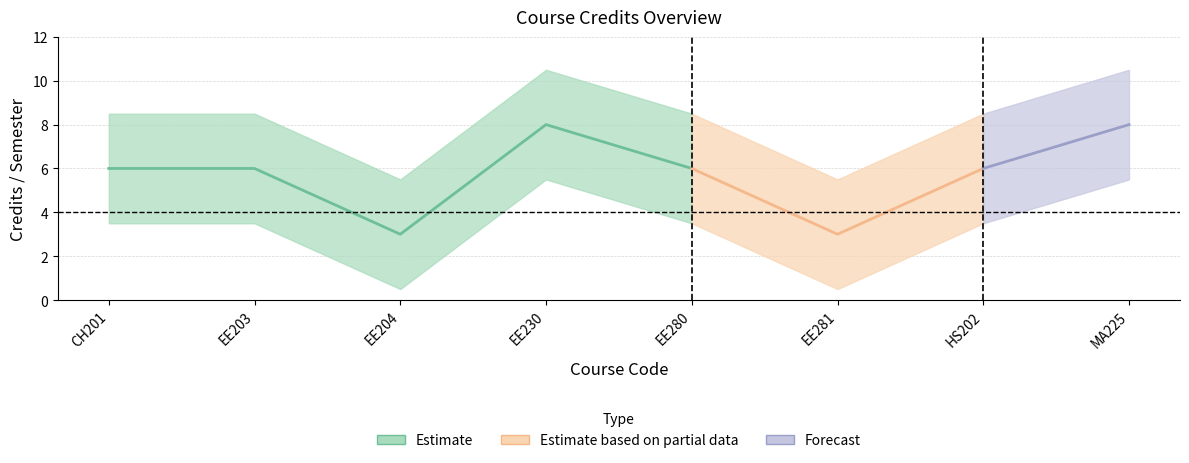

After their last crossing, which series has the higher values: Semester or Credits?

Credits